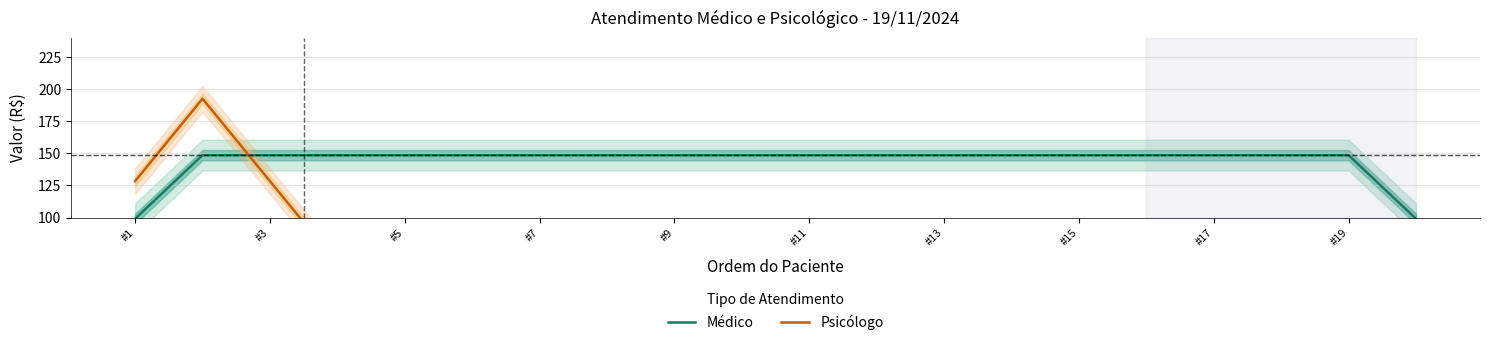

True or false: Médico has more than 2 interior local peaks.

False